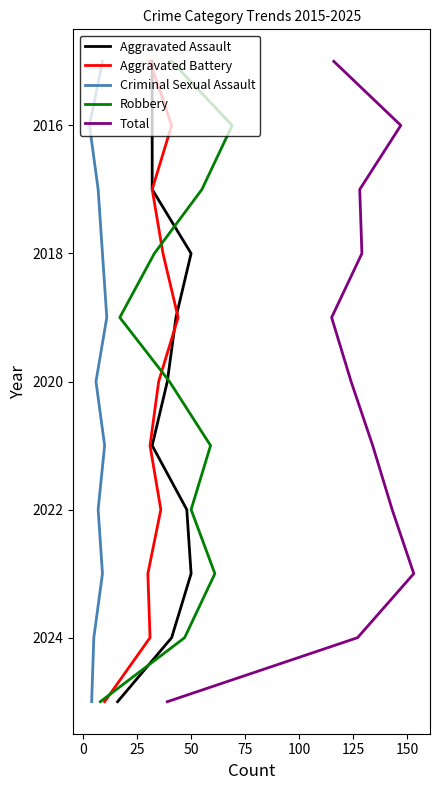

At which label is Total closest to 2020?

100